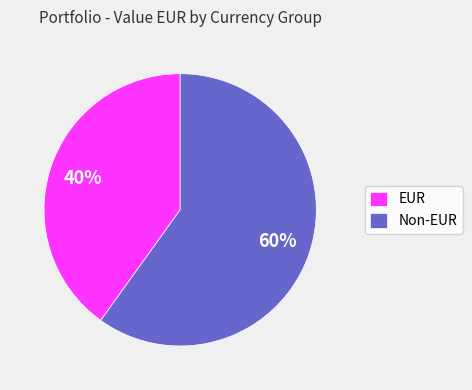

Do EUR and Non-EUR together represent more than half of the pie?

Yes